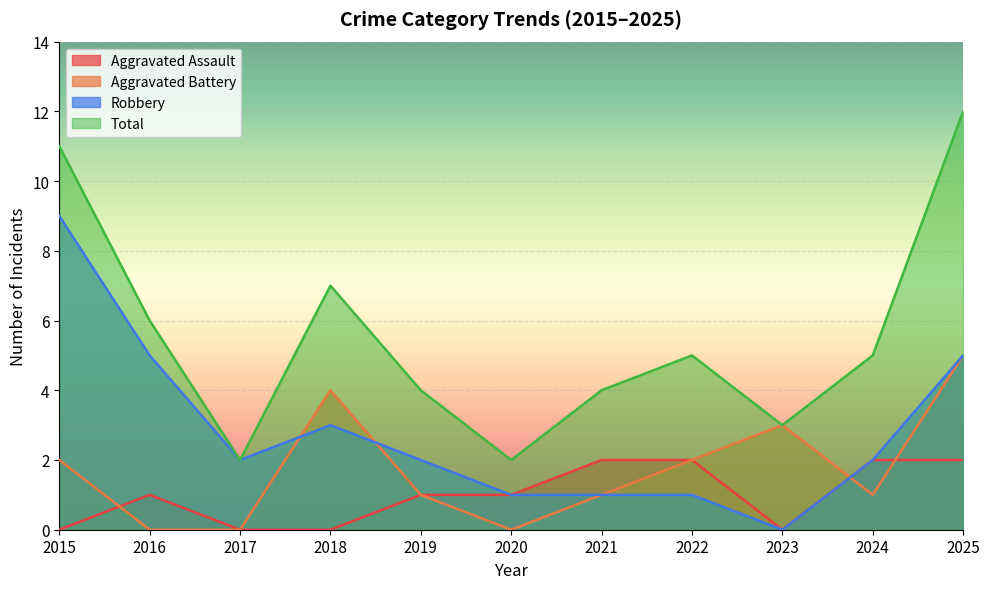

How many distinct data groups are displayed?

4